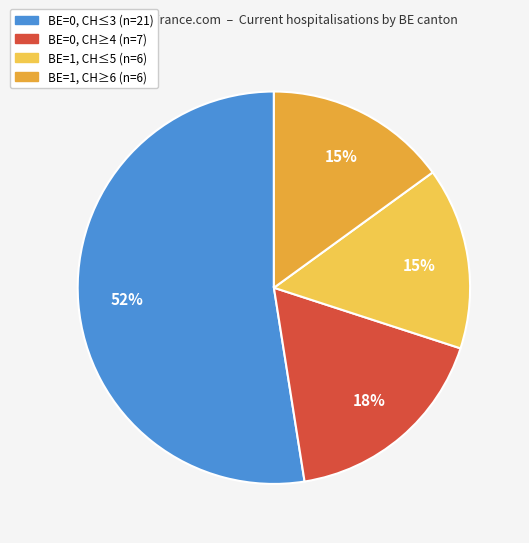

Is there a majority slice in this chart?

Yes